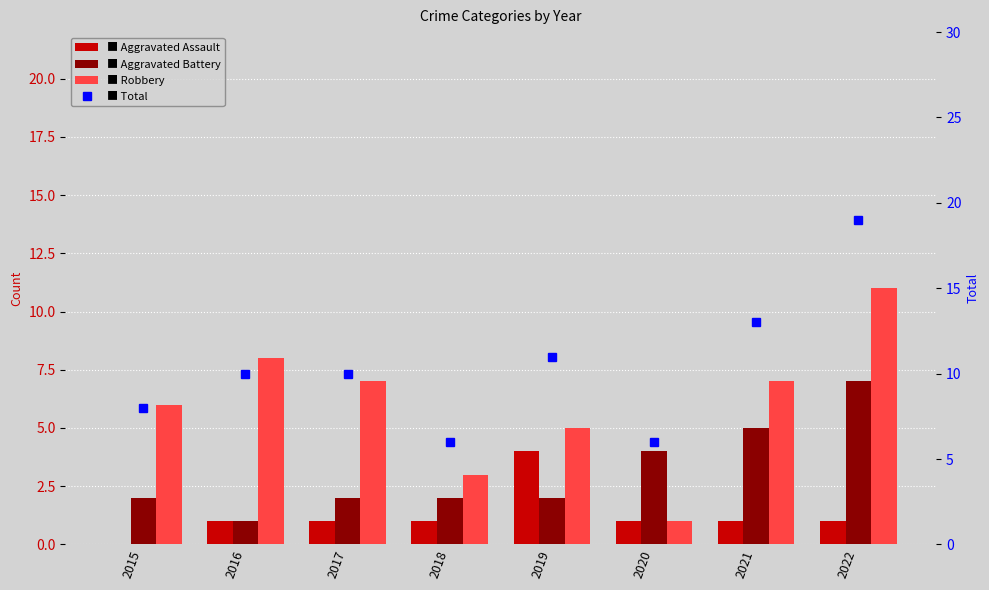

What is the sum of all Robbery values?

48